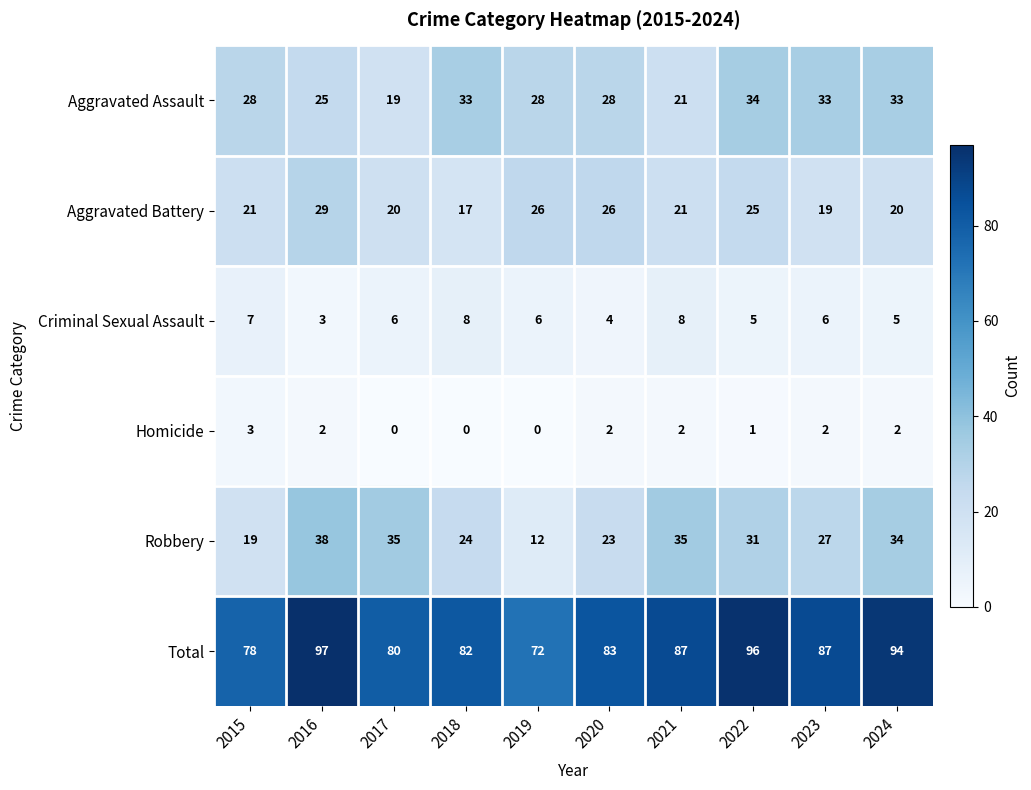

Between 2017 and 2018, which series saw the biggest shift?

Aggravated Assault